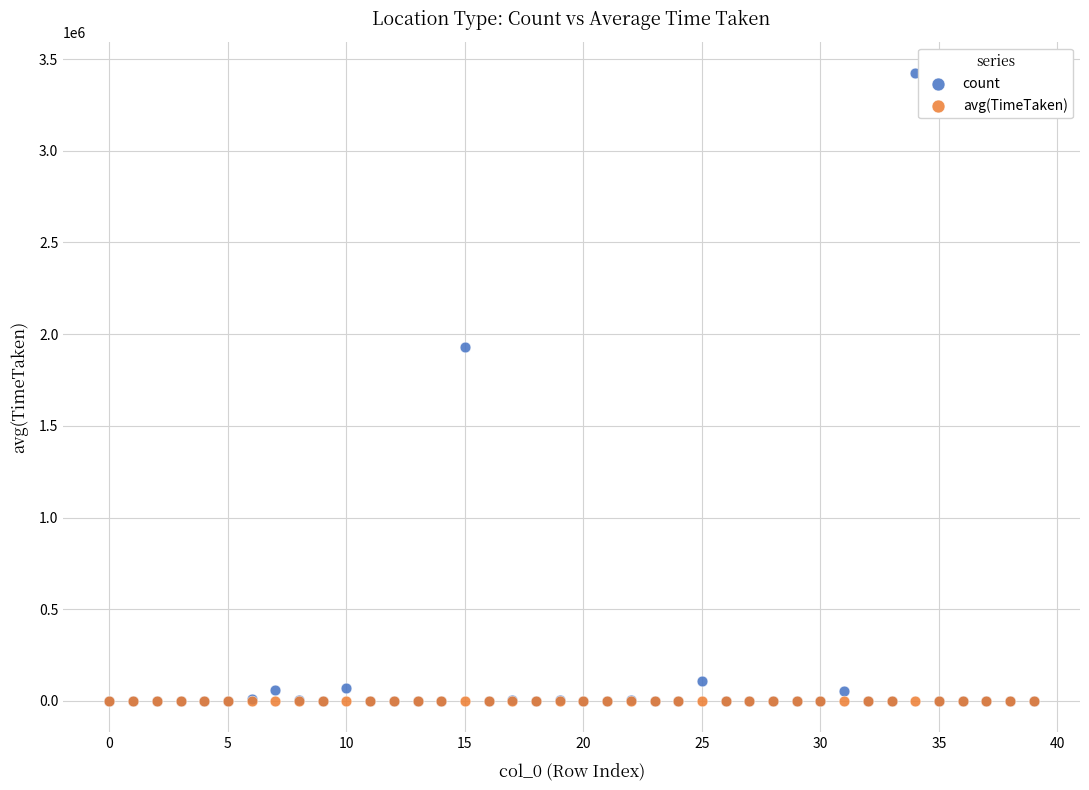

Across all series, what Y value is closest to 1711605?

1930930.0